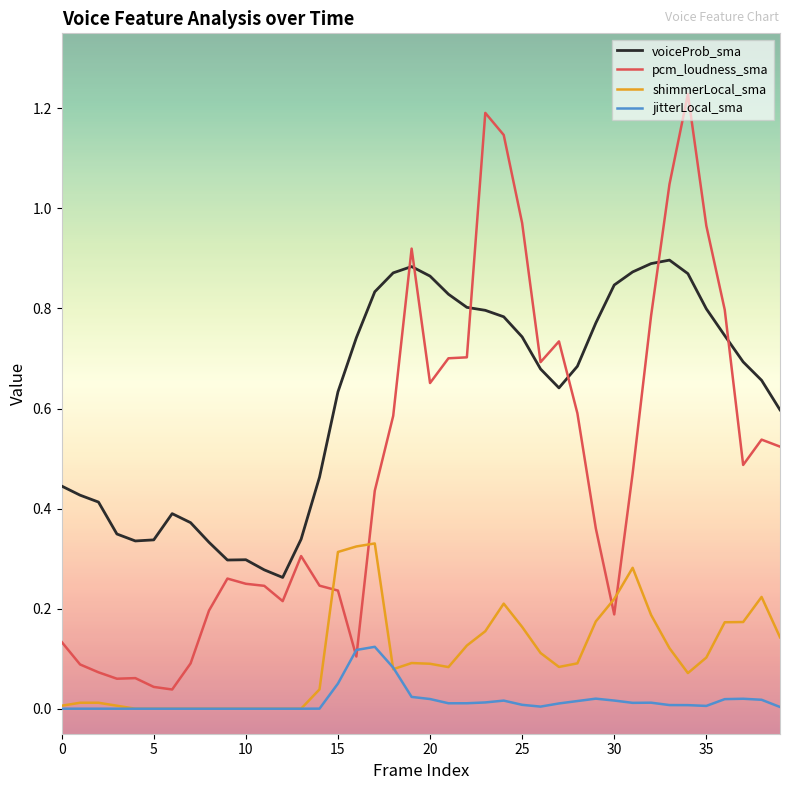

Which series has the largest total across all categories?

voiceProb_sma